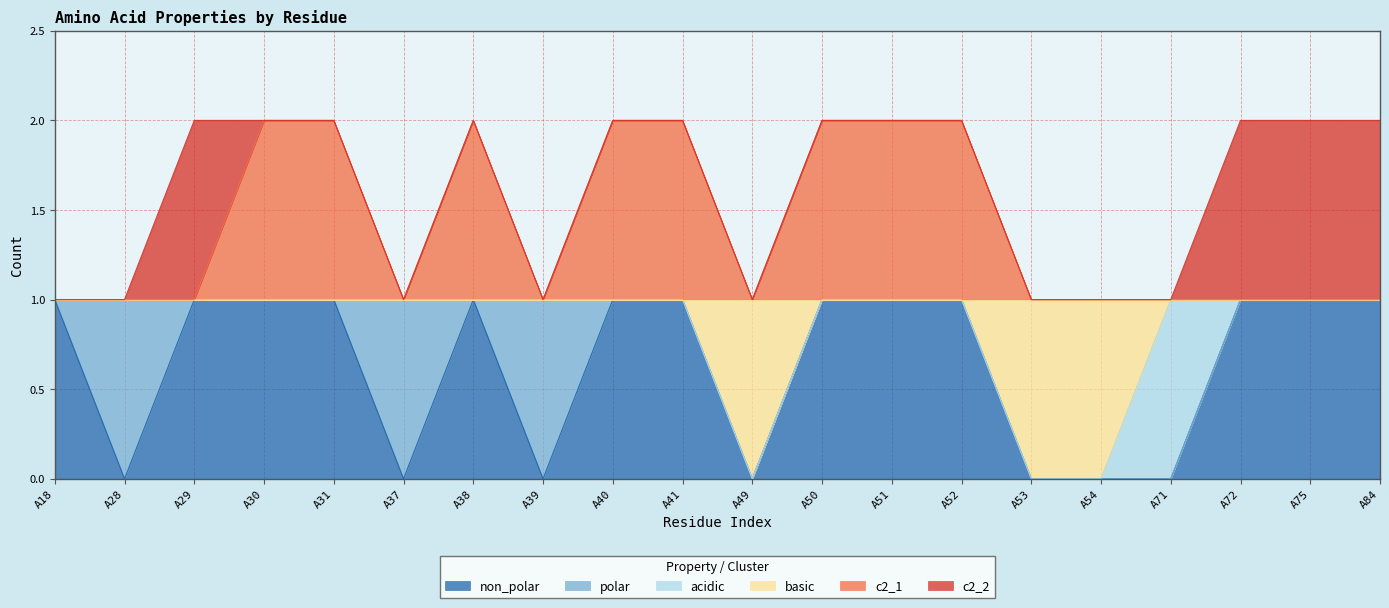

At which label does basic reach its peak?

A18